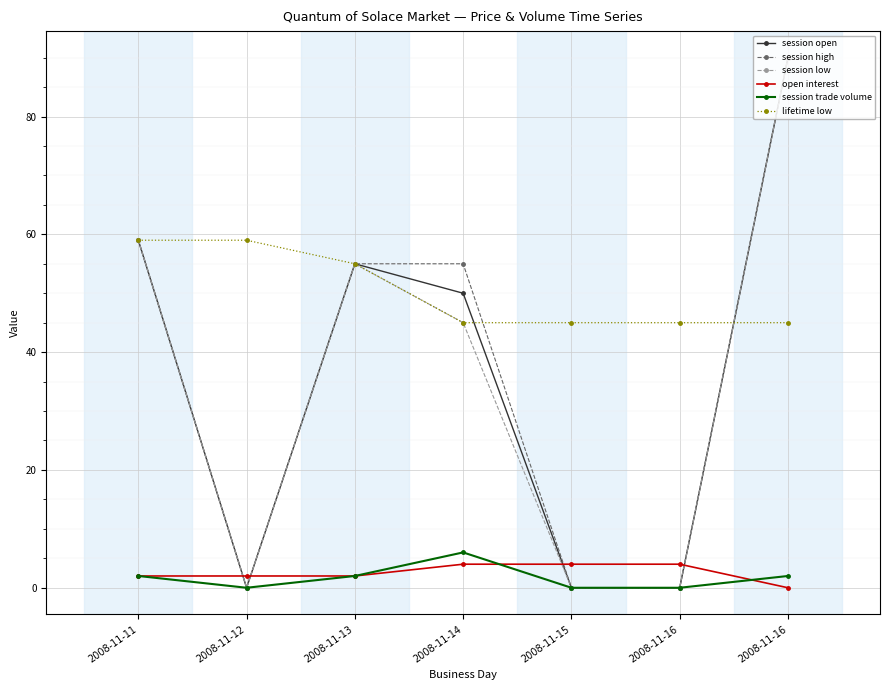

How many data points in session open are less than 50?

3